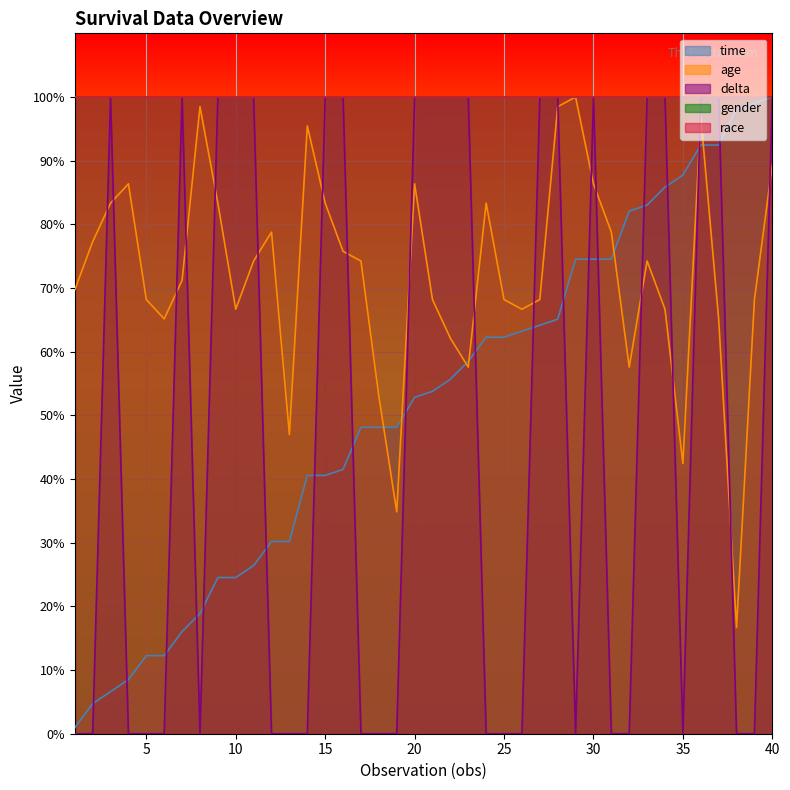

Which series has the widest spread of values?

delta